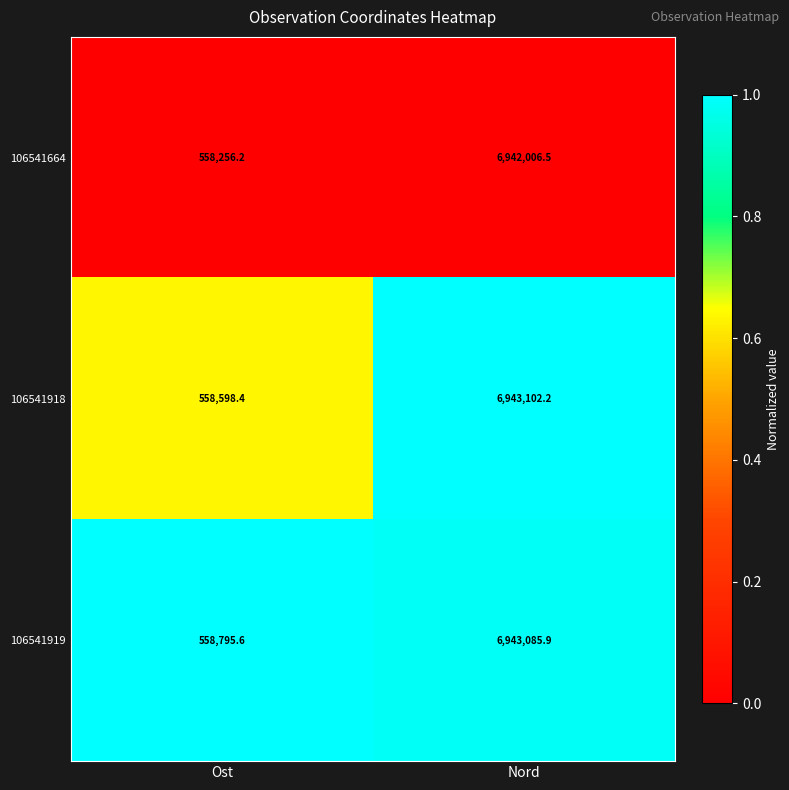

Which label corresponds to the smallest value in the chart?

Ost